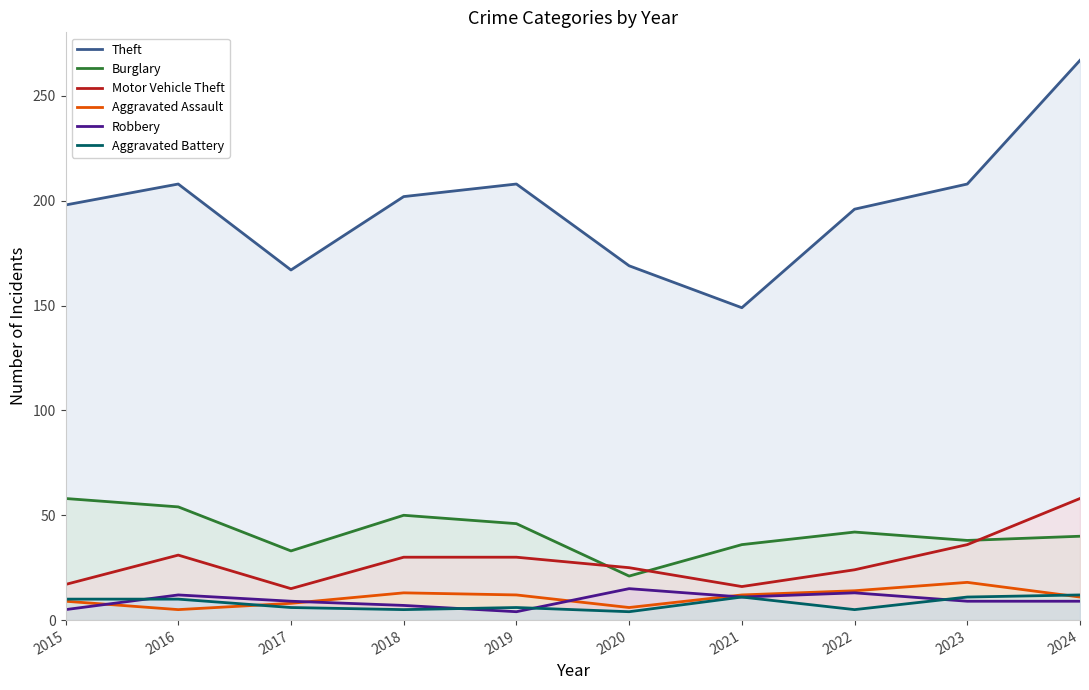

The Aggravated Battery series shows 10 at 2016. True or false?

True